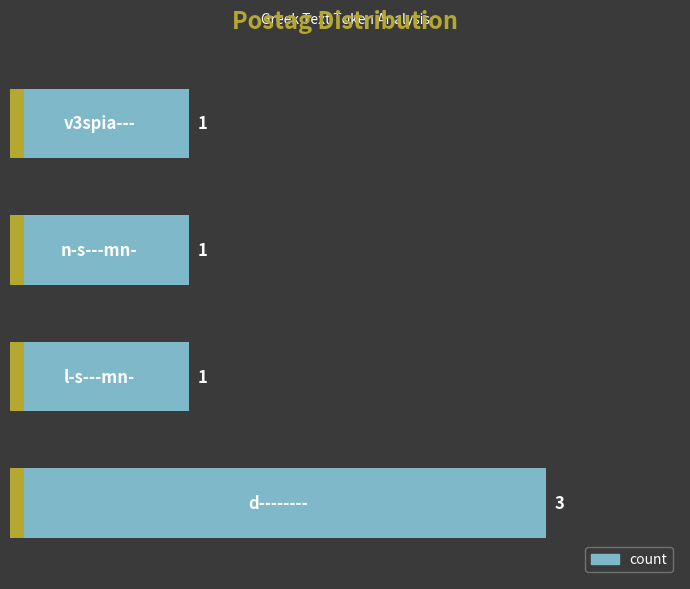

Are the bars grouped side by side (vs. stacked)?

No